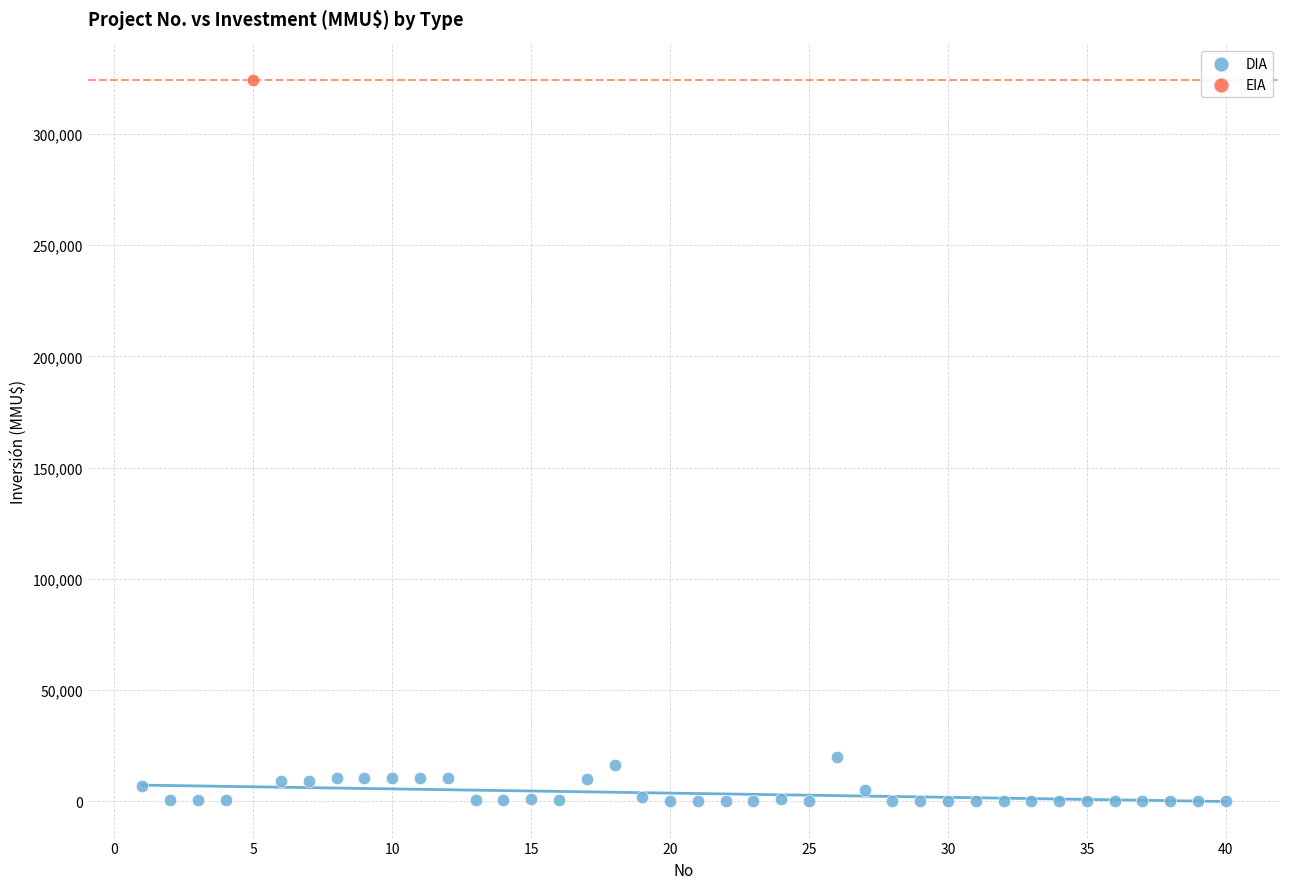

What are all the series names shown in the legend?

DIA, EIA